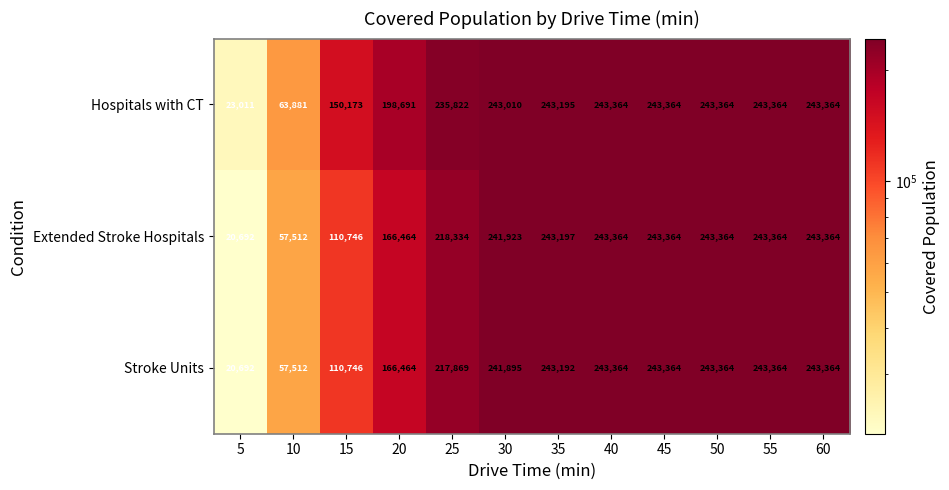

What is the smallest value displayed?

20692